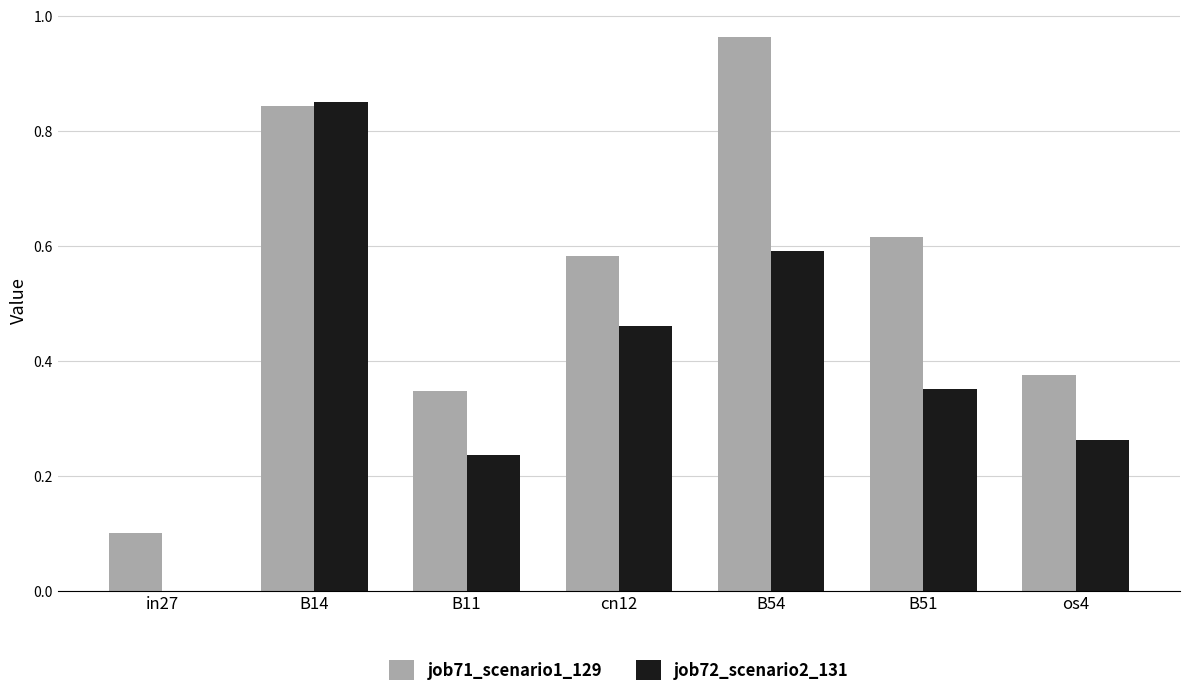

At which label is job71_scenario1_129 closest to 0?

in27